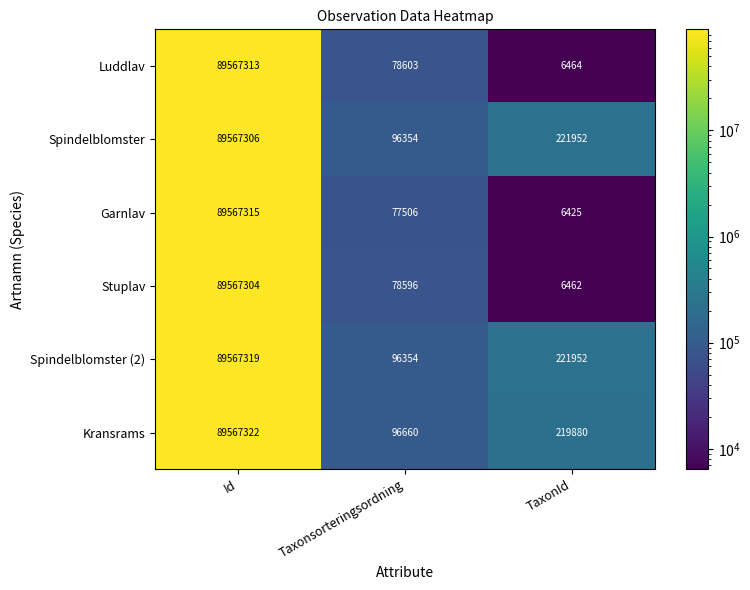

At how many categories does at least one series exceed 24960227?

1